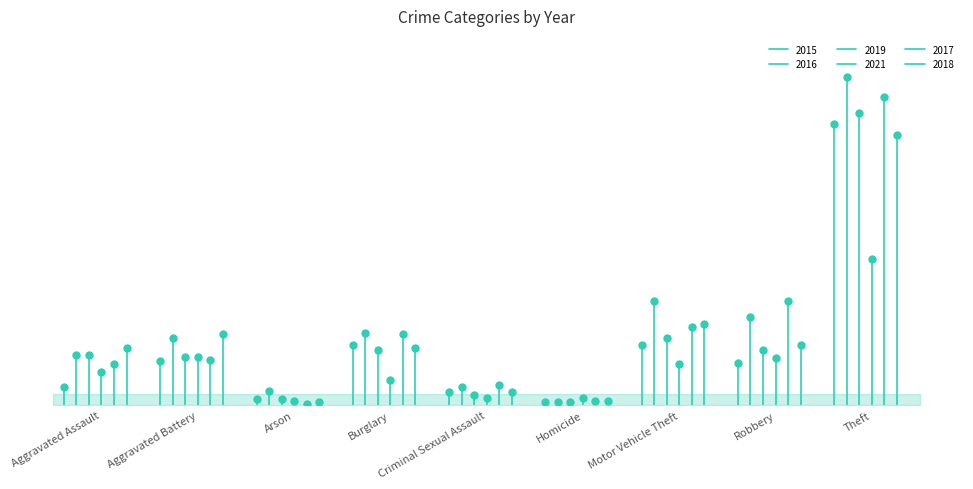

How many interior local valleys does the 2017 series have?

2